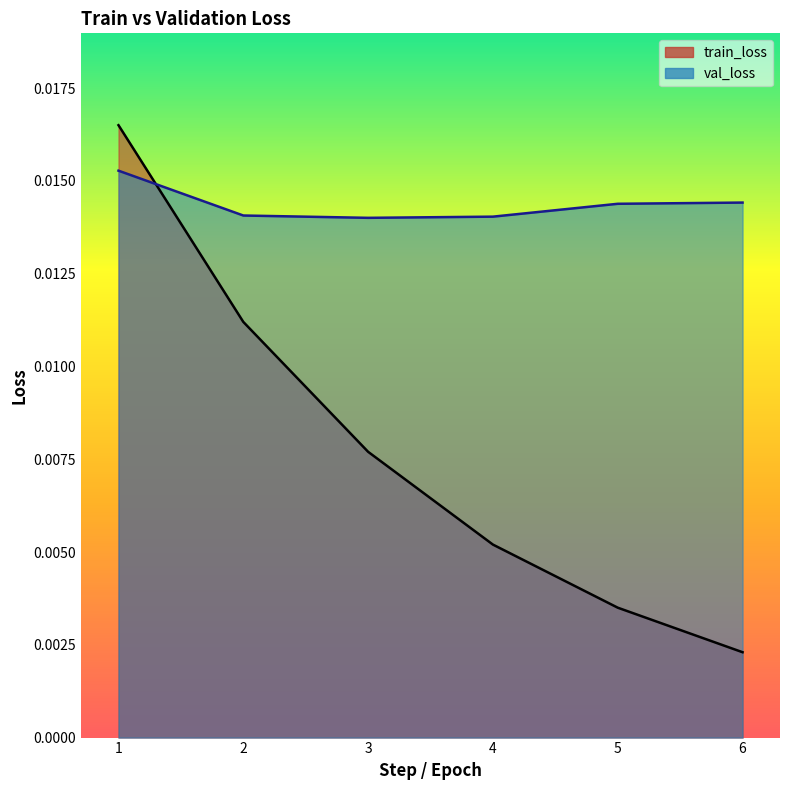

The value of train_loss at 2 is 0.0. True or false?

True